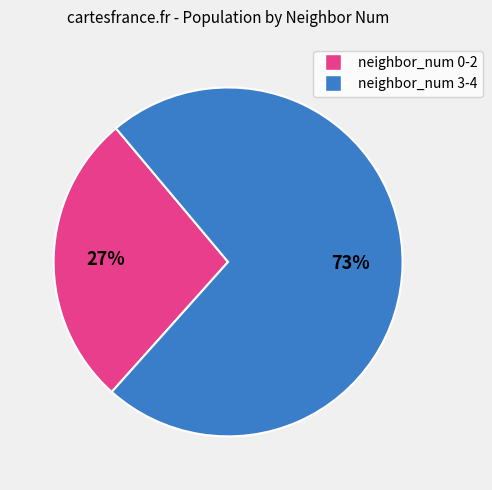

Combined, do neighbor_num 3-4 and neighbor_num 0-2 account for over 50%?

Yes